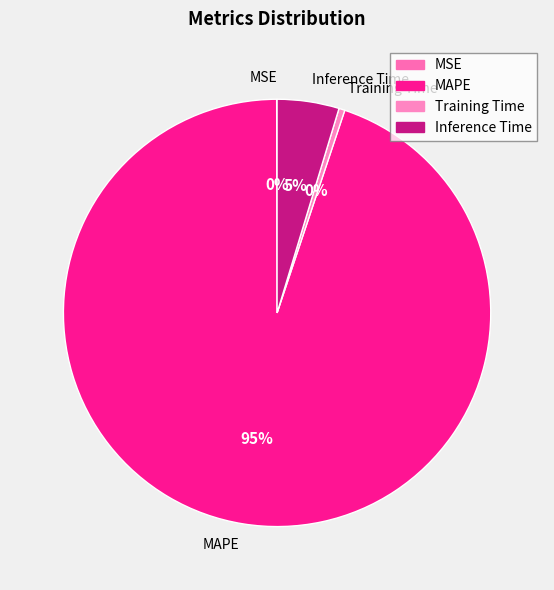

True or false: Training Time accounts for 11% of the total.

False